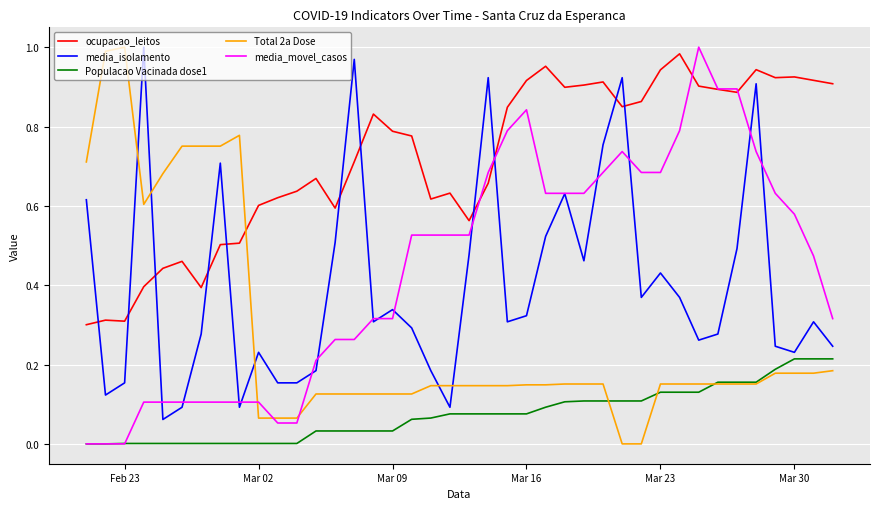

Which series has the largest total across all categories?

ocupacao_leitos